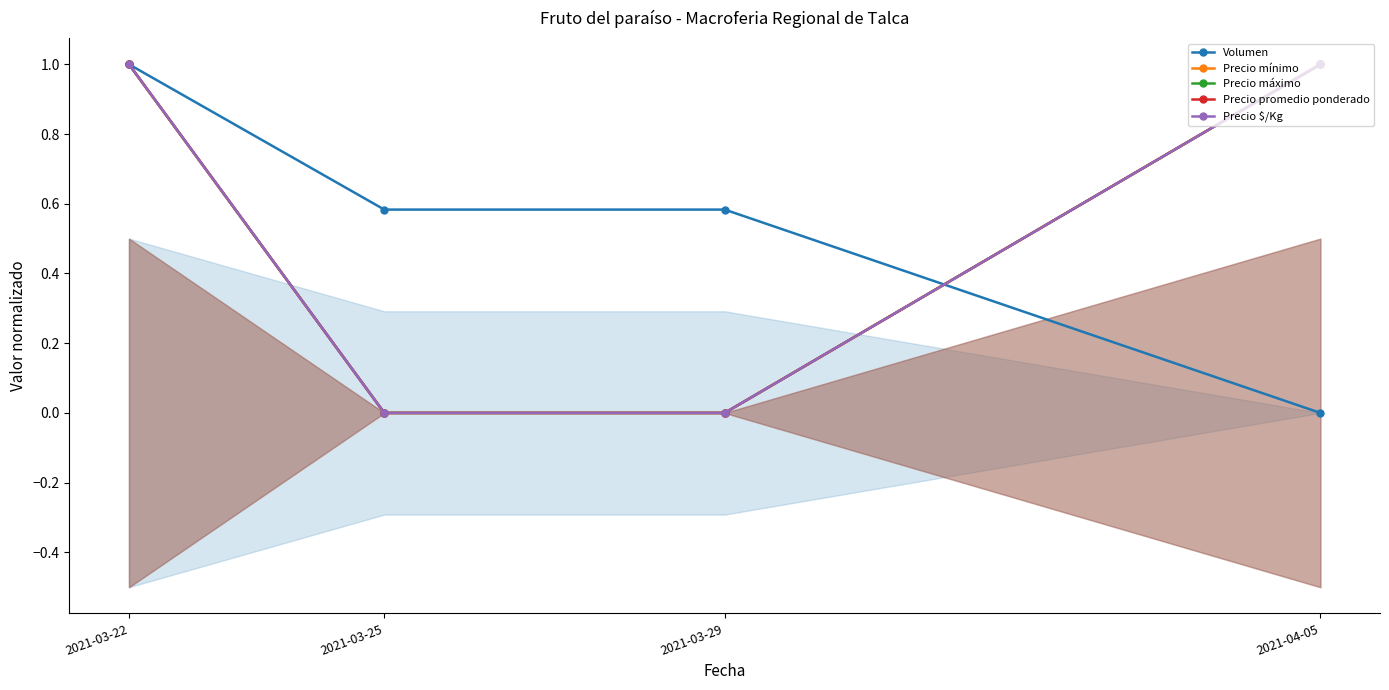

List the labels in order of Volumen value, smallest first.

2021-04-05, 2021-03-25, 2021-03-29, 2021-03-22